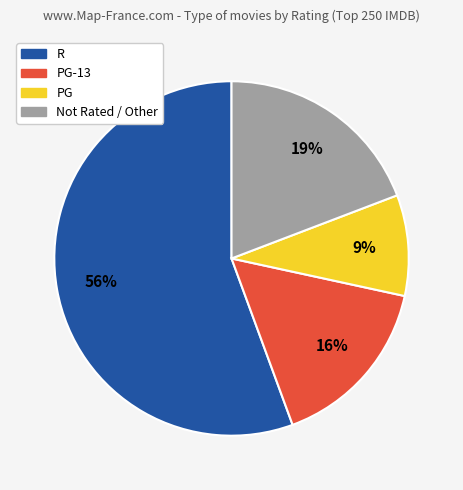

How many segments does this pie chart have?

4